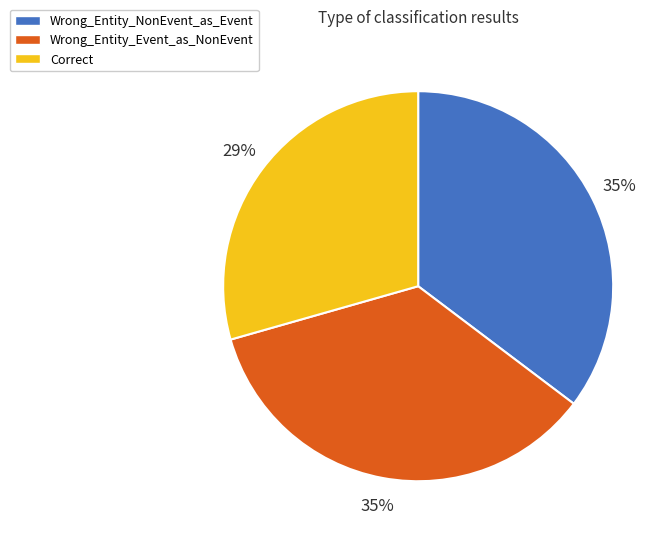

Do Wrong_Entity_NonEvent_as_Event and Correct together represent more than half of the pie?

Yes